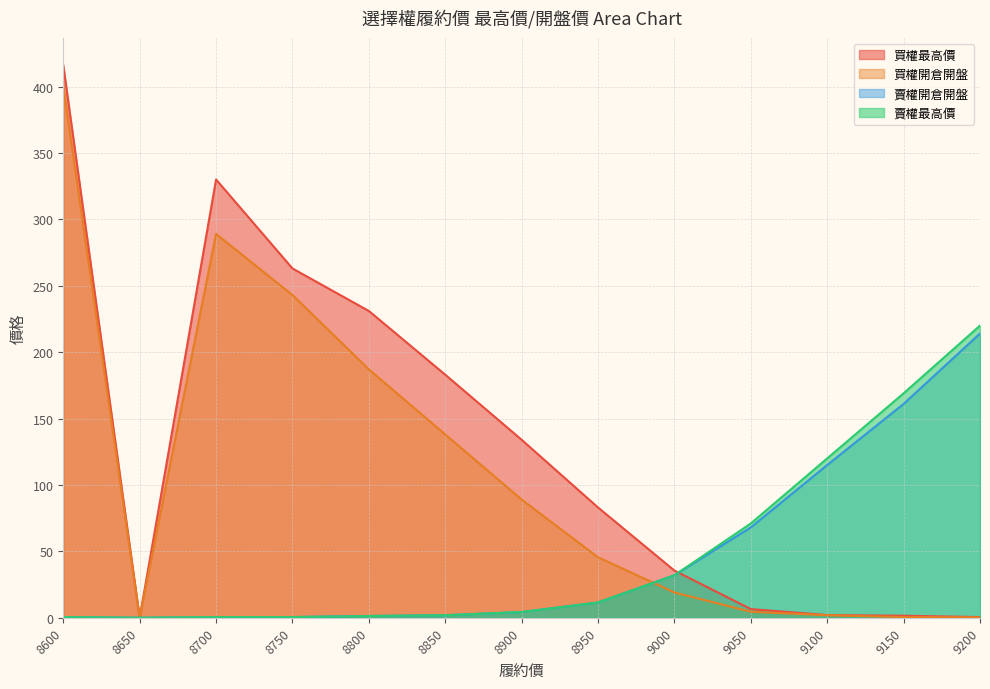

At which label does 賣權開倉開盤 first exceed 4?

8900